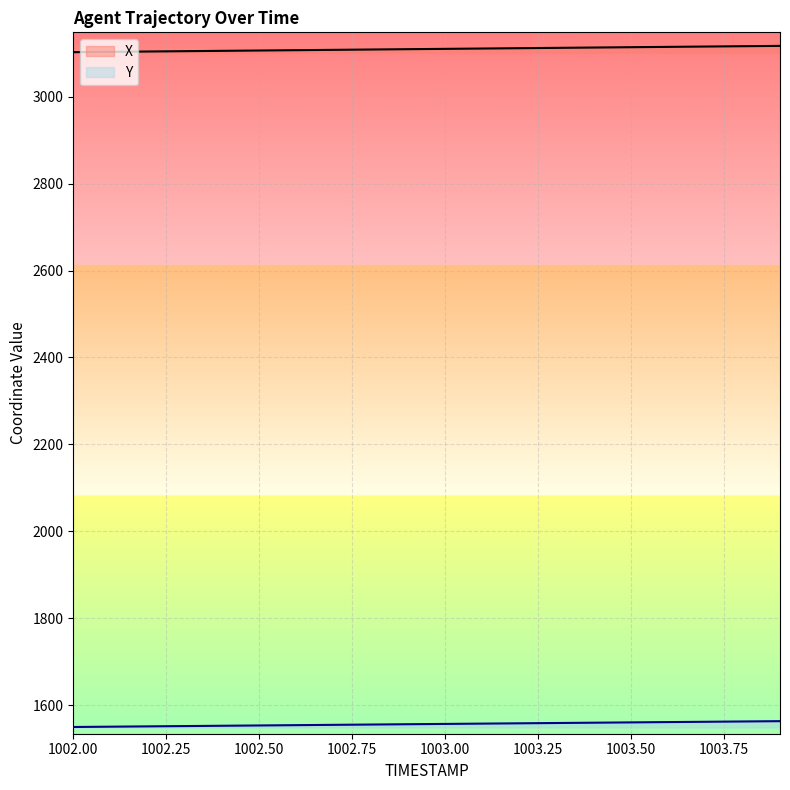

Reading left to right, extract all data points from this chart.

X: 3102.9	3103.6	3104.4	3105.1	3105.9	3106.7	3107.4	3108.2	3109.0	3109.7	3110.5	3111.2	3112.0	3112.8	3113.5	3114.3	3115.1	3115.8	3116.6	3117.3
Y: 1549.5	1550.2	1550.9	1551.6	1552.3	1553.0	1553.7	1554.4	1555.1	1555.8	1556.5	1557.2	1557.9	1558.6	1559.3	1560.0	1560.8	1561.5	1562.2	1562.9